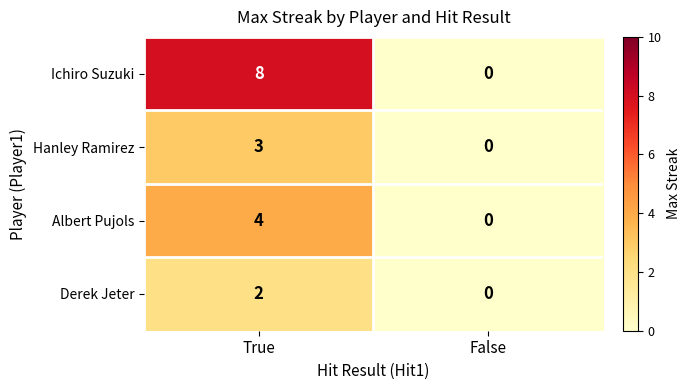

At how many categories does at least one series exceed 2?

1